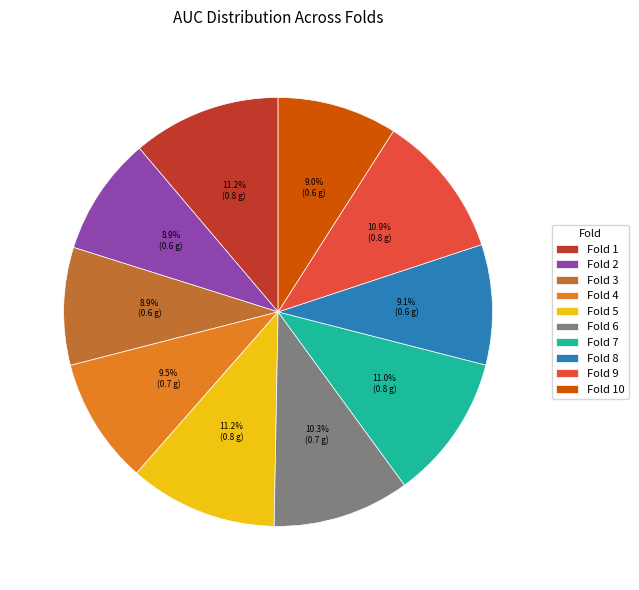

To the nearest percent, what percentage of the pie is Fold 1?

11%